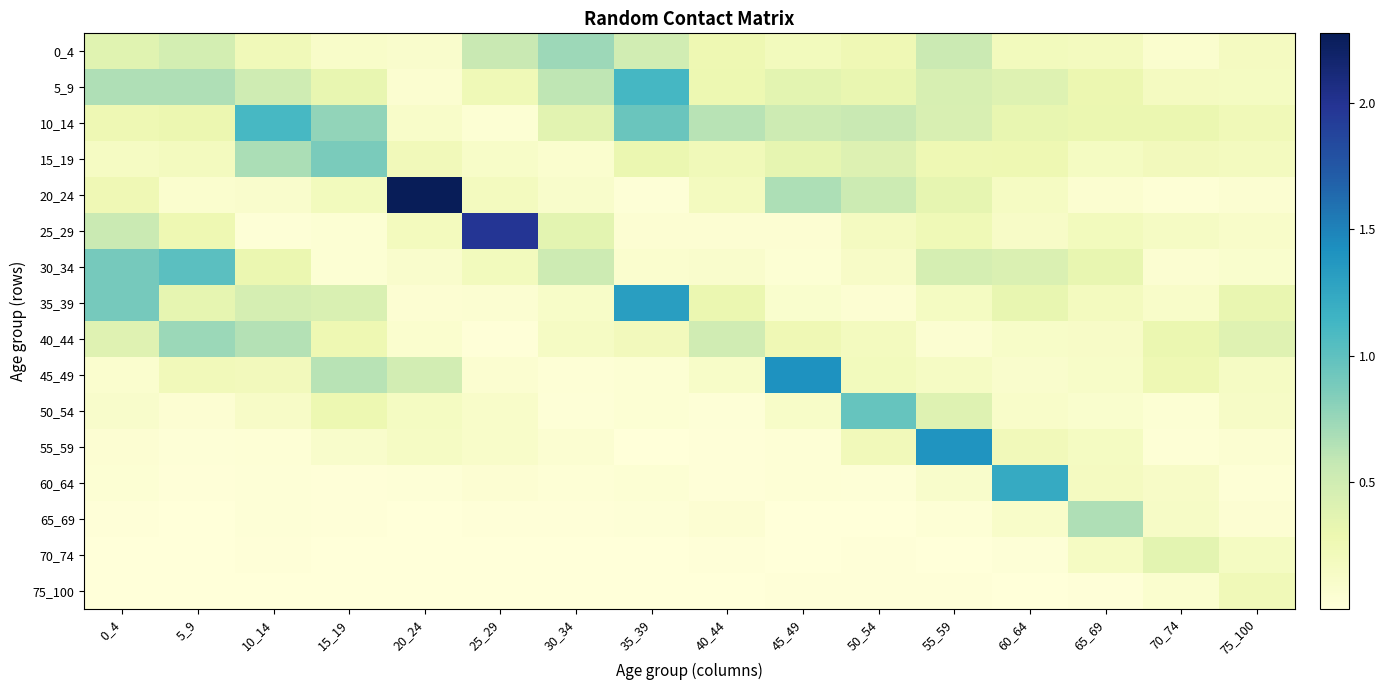

What is the difference between the second highest and second lowest values in the 30_34 series?

0.9